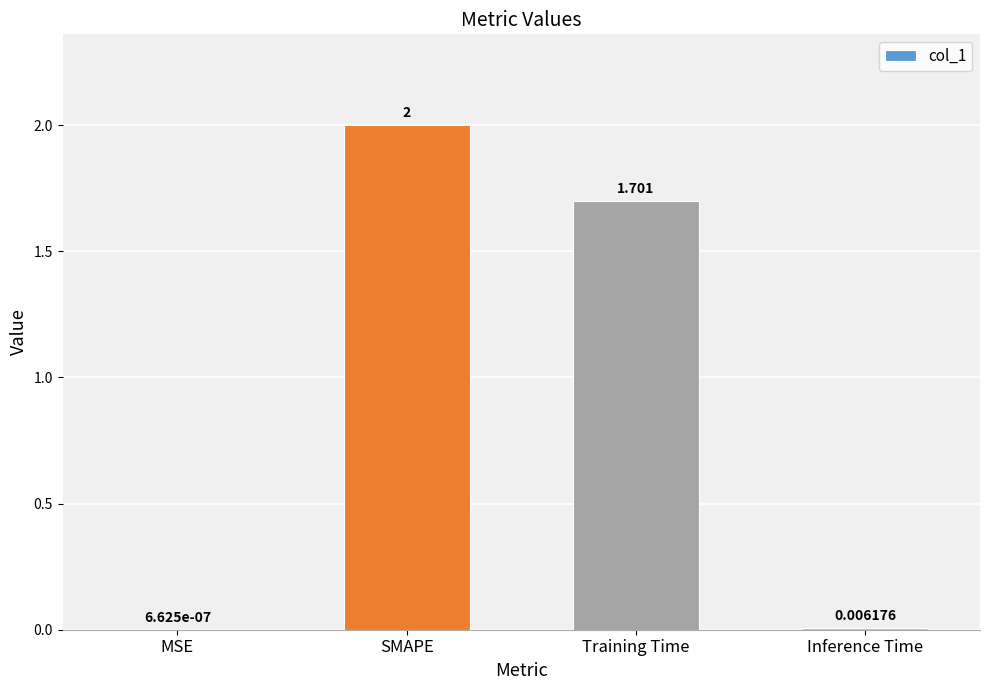

Where does the data first go above 1?

SMAPE